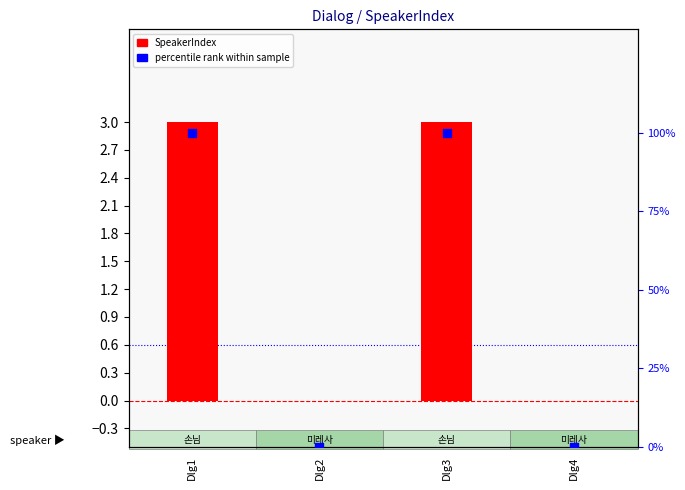

Is the value of SpeakerIndex at Dlg1 greater than the value of percentile rank at Dlg2?

Yes